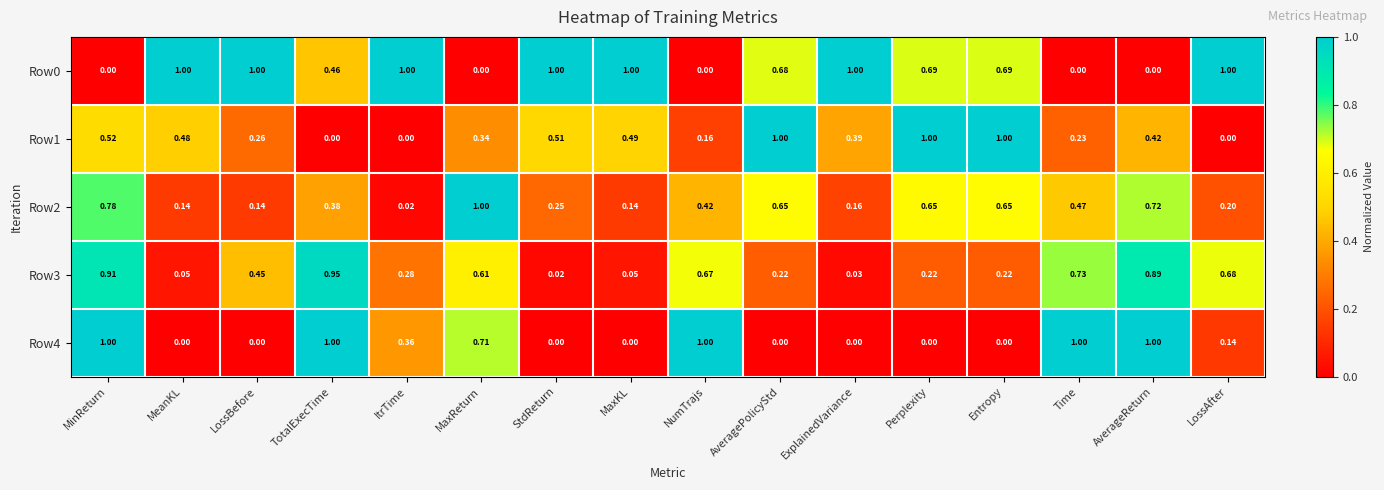

At which label is Row2 closest to 0?

ItrTime